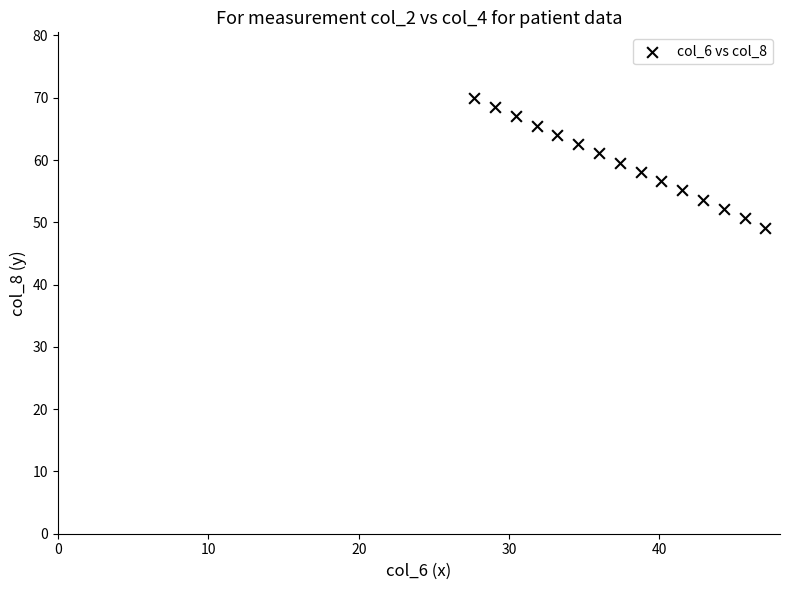

What is the range of X values (max minus min)?

19.4